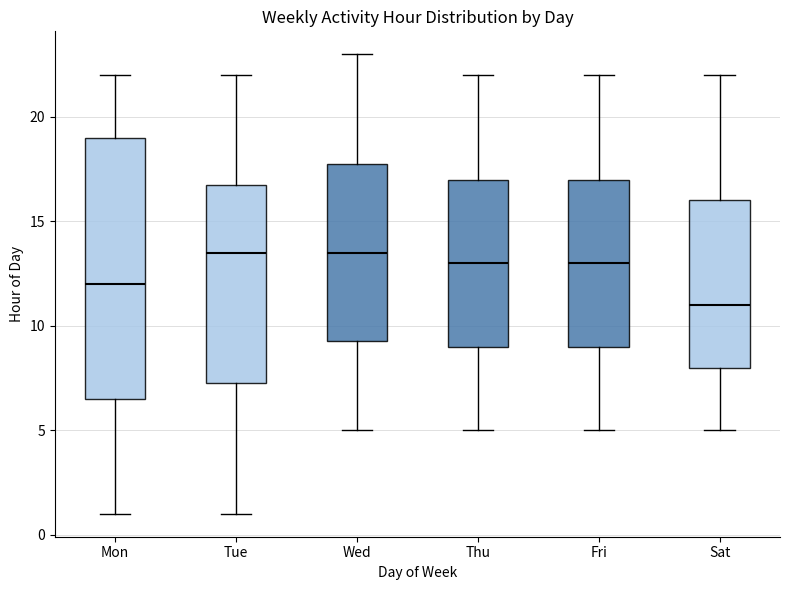

Reading left to right, read every box against the y-axis: the position of its median line, the range the box covers, and the ends of its whiskers. The values are not printed on the chart, so give them approximately, as read against the axis.

Mon: median 12.0, box 6.5 to 19.0, whiskers 1.0 to 22.0
Tue: median 13.5, box 7.5 to 17.0, whiskers 1.0 to 22.0
Wed: median 13.5, box 9.5 to 18.0, whiskers 5.0 to 23.0
Thu: median 13.0, box 9.0 to 17.0, whiskers 5.0 to 22.0
Fri: median 13.0, box 9.0 to 17.0, whiskers 5.0 to 22.0
Sat: median 11.0, box 8.0 to 16.0, whiskers 5.0 to 22.0